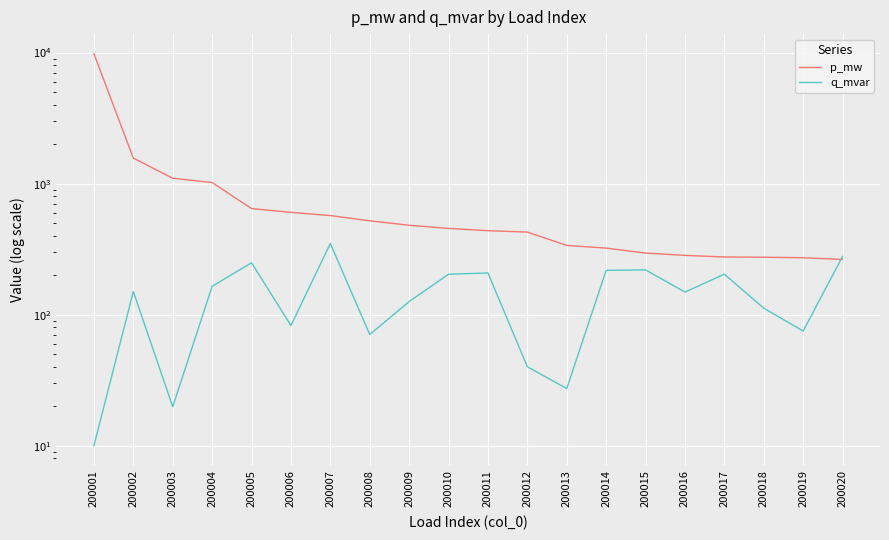

Reading left to right, list all the values displayed in this chart.

p_mw: 200001=9804.8	200002=1564.5	200003=1099.0	200004=1019.0	200005=644.5	200006=603.4	200007=570.3	200008=520.1	200009=481.0	200010=454.9	200011=437.1	200012=426.7	200013=337.5	200014=321.9	200015=295.0	200016=283.3	200017=275.4	200018=274.2	200019=271.8	200020=263.6
q_mvar: 200001=10.0	200002=150.0	200003=19.8	200004=164.5	200005=248.8	200006=82.5	200007=349.6	200008=70.5	200009=125.9	200010=203.4	200011=207.9	200012=40.0	200013=27.3	200014=217.7	200015=219.4	200016=148.7	200017=203.5	200018=112.0	200019=74.9	200020=278.3